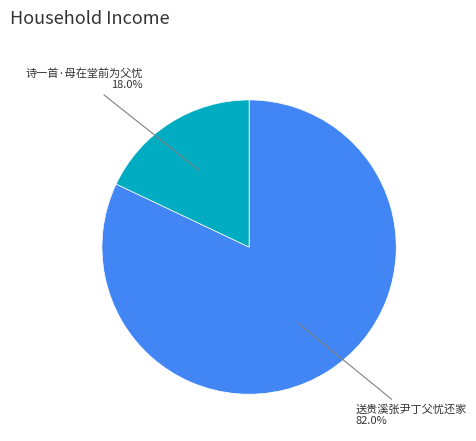

Is there any slice that represents more than half of the pie?

Yes